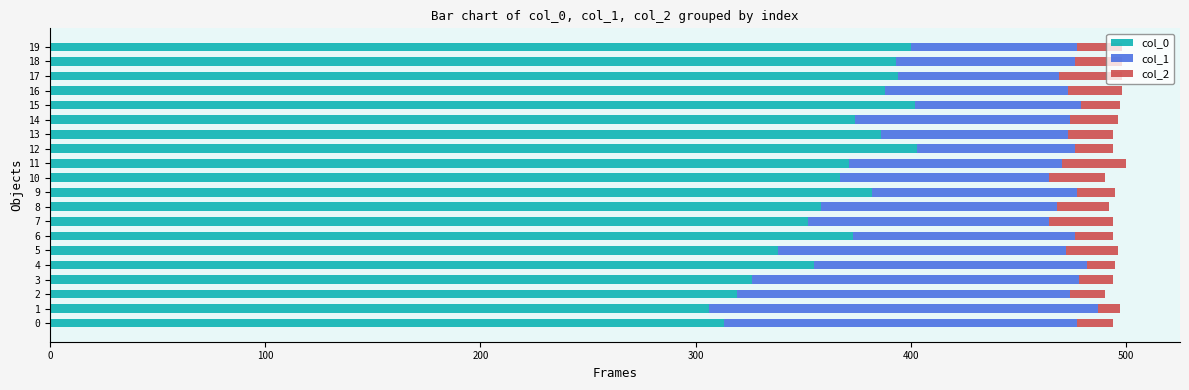

What is the difference between the maximum and minimum values in the col_0 series?

97